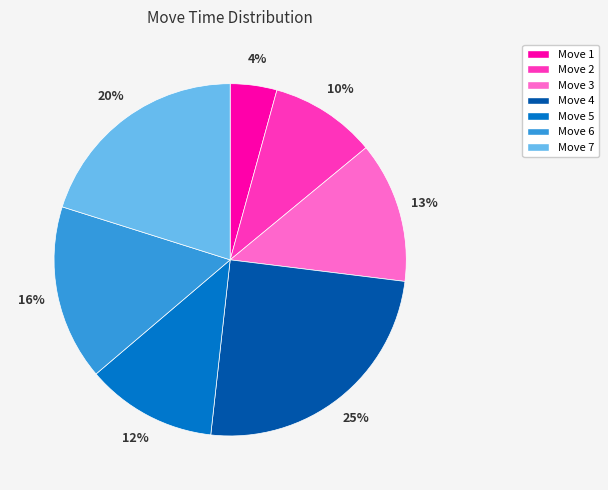

True or false: Move 6 accounts for 16% of the total.

True